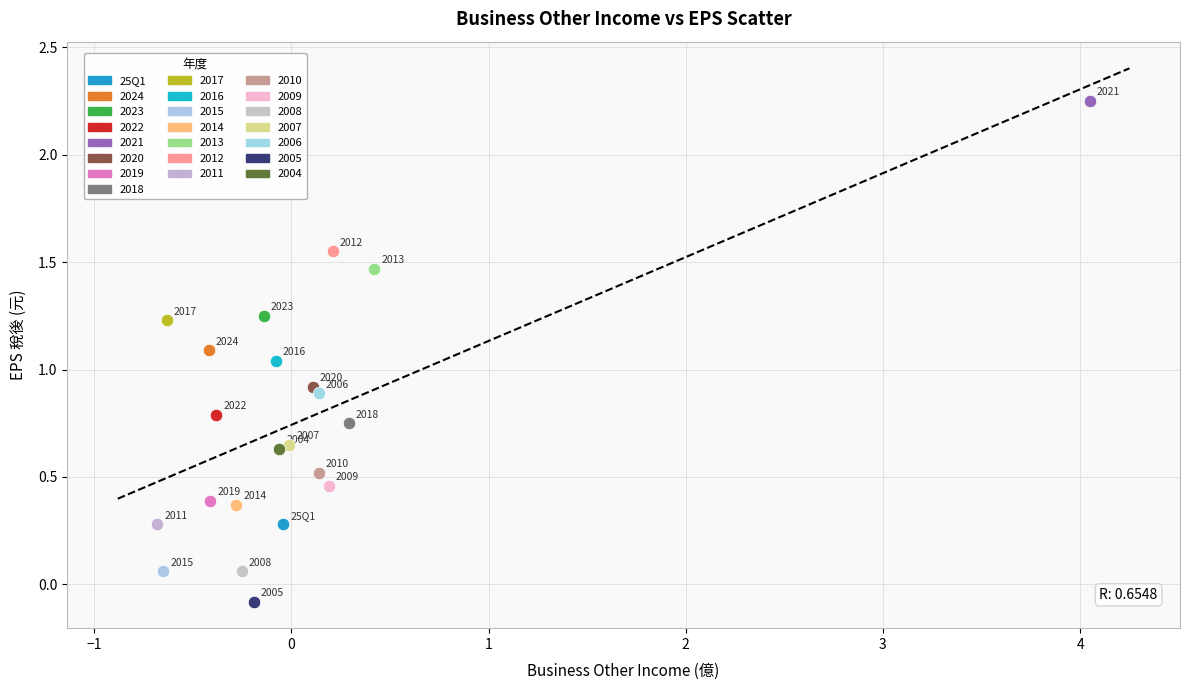

What are all the series names shown in the legend?

25Q1, 2024, 2023, 2022, 2021, 2020, 2019, 2018, 2017, 2016, 2015, 2014, 2013, 2012, 2011, 2010, 2009, 2008, 2007, 2006, 2005, 2004